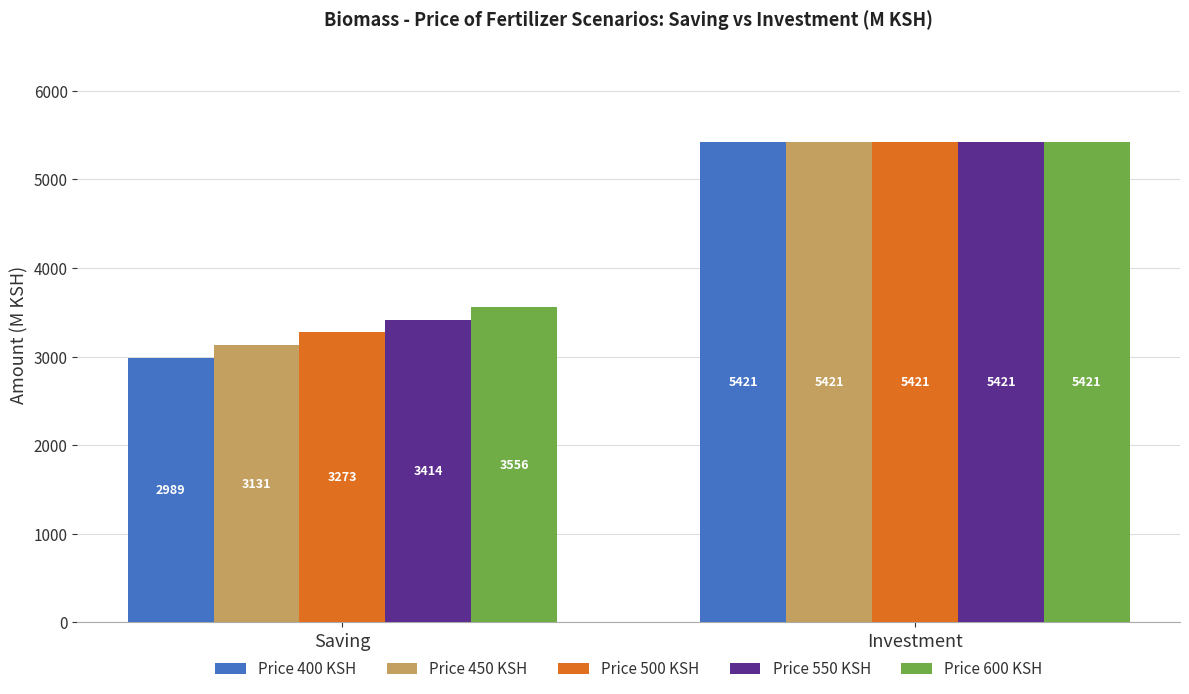

Is the value of Price 400 KSH at Investment greater than the value of Price 500 KSH at Saving?

Yes